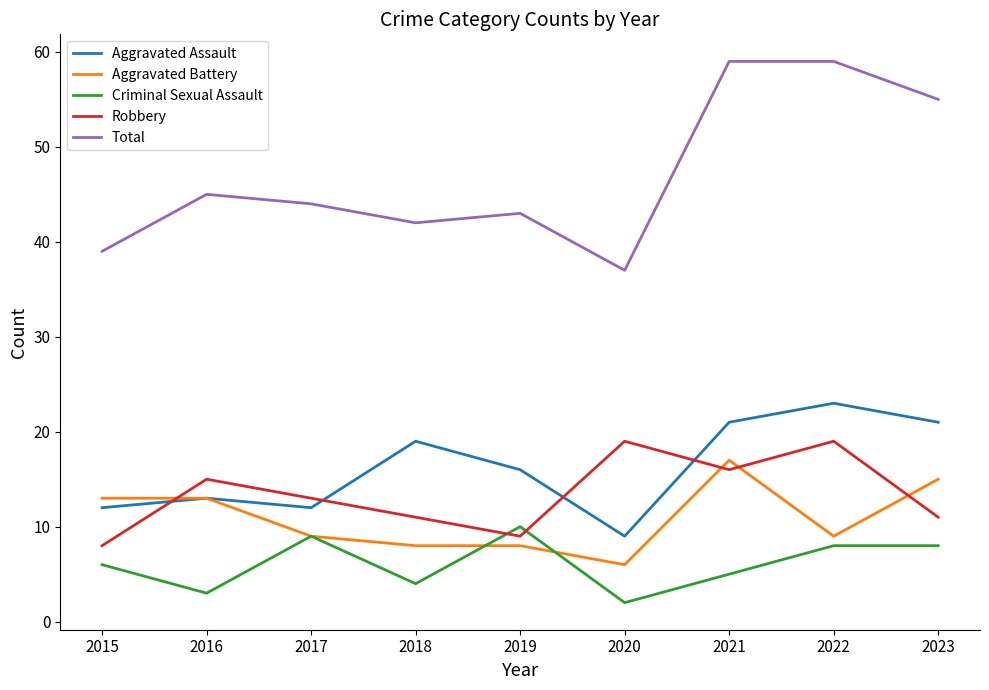

What is the approximate value of Aggravated Assault at 2015, to the nearest 10?

10